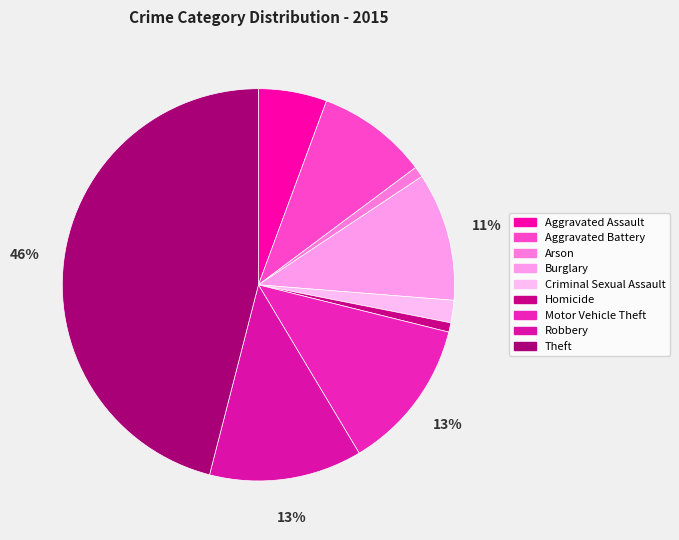

What is the largest slice in the pie chart?

Theft